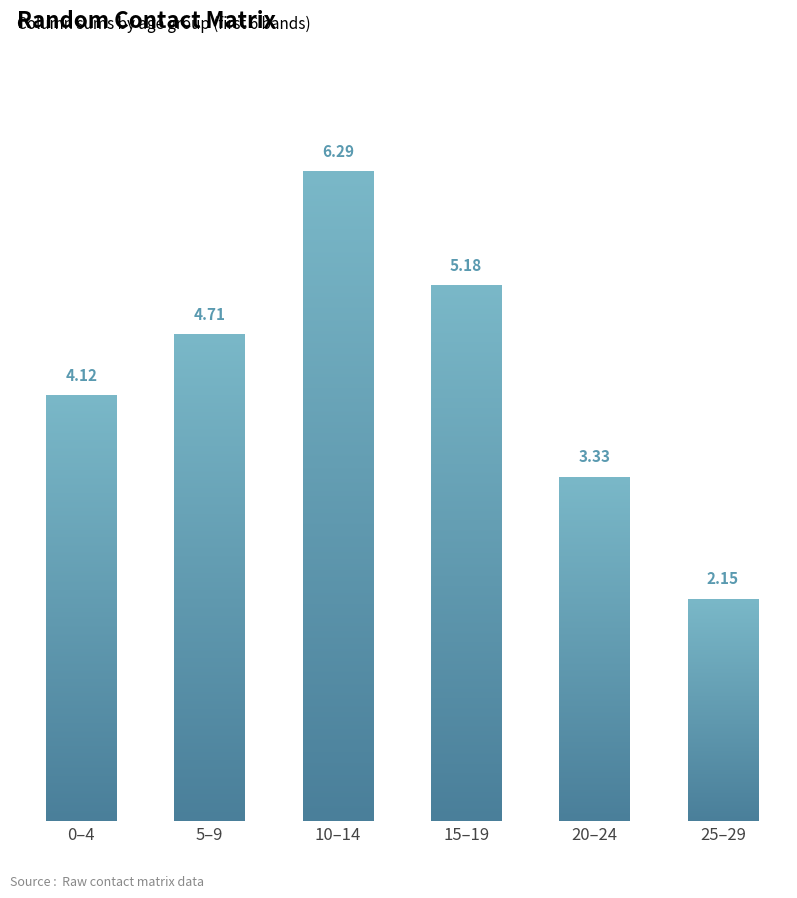

What is the sum of the values at 15–19 and 25–29?

7.3